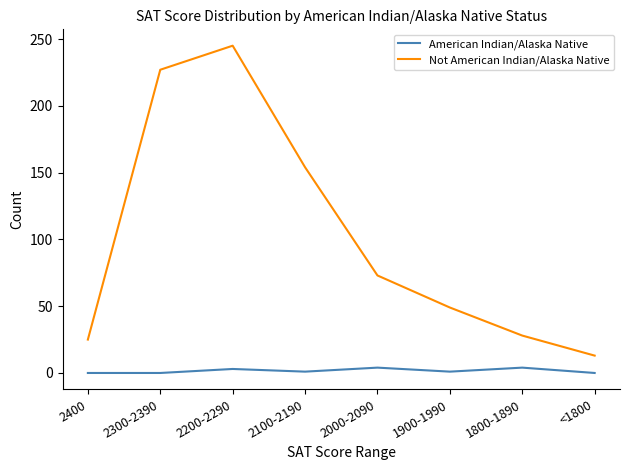

What position from the right is 2400?

8